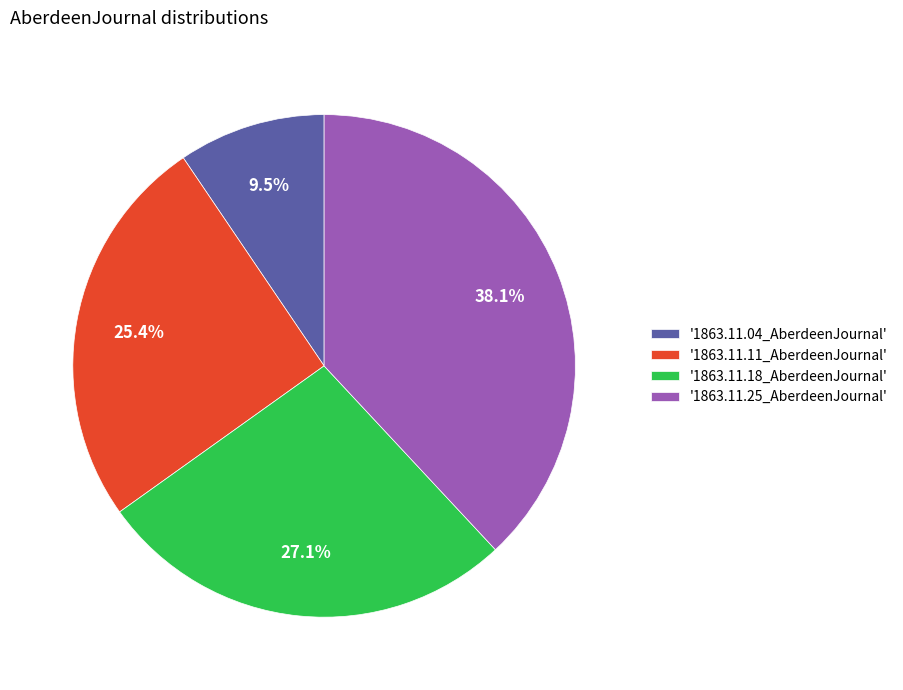

Between '1863.11.18_AberdeenJournal' and '1863.11.25_AberdeenJournal', which is larger?

'1863.11.25_AberdeenJournal'